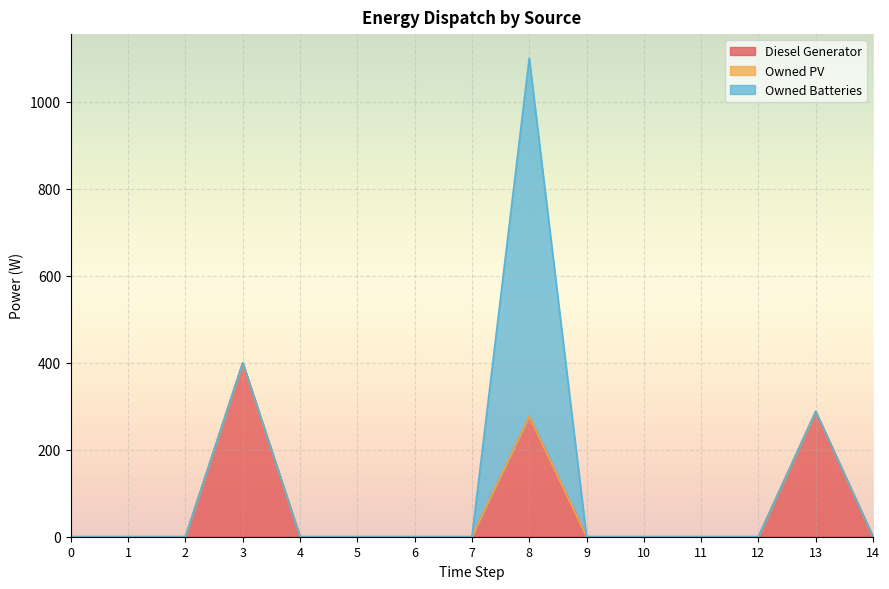

Reading right to left, transcribe all the data shown in this chart.

Diesel Generator: 14=0	13=288	12=0	11=0	10=0	9=0	8=276	7=0	6=0	5=0	4=0	3=400	2=0	1=0	0=0
Owned PV: 14=0	13=0	12=0	11=0	10=0	9=0	8=0	7=0	6=0	5=0	4=0	3=0	2=0	1=0	0=0
Owned Batteries: 14=0	13=0	12=0	11=0	10=0	9=0	8=825	7=0	6=0	5=0	4=0	3=0	2=0	1=0	0=0